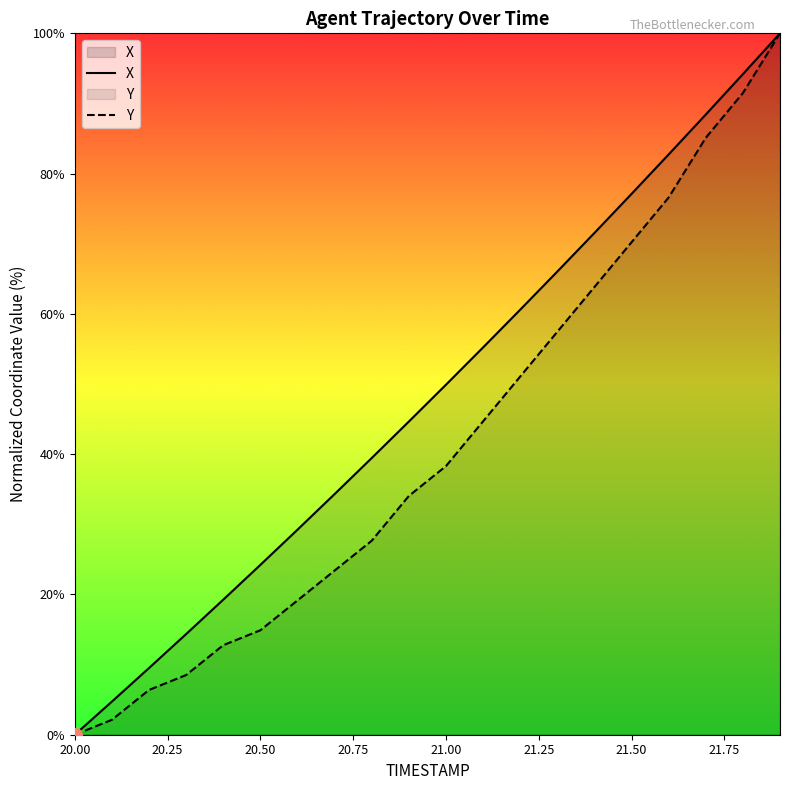

True or false: Y and X intersect in this chart.

False